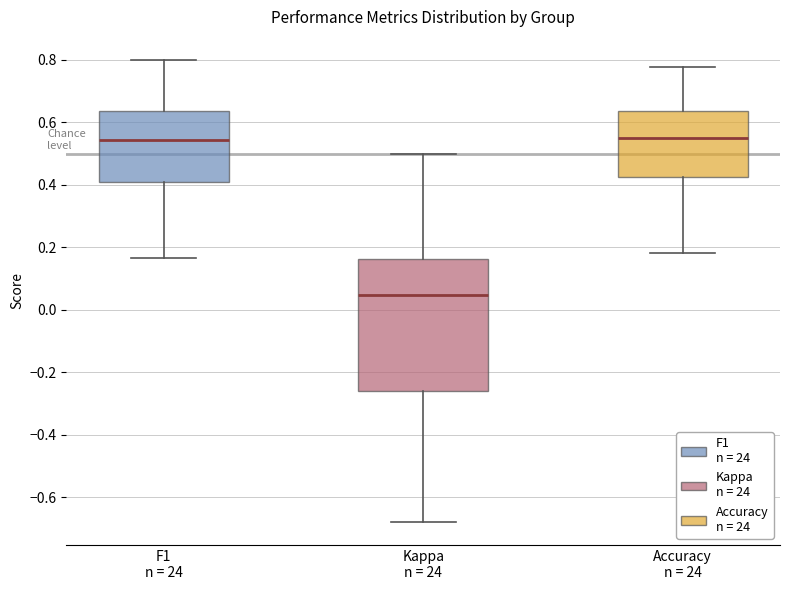

Which box is the tallest, from its lower edge to its upper edge?

Kappa n = 24